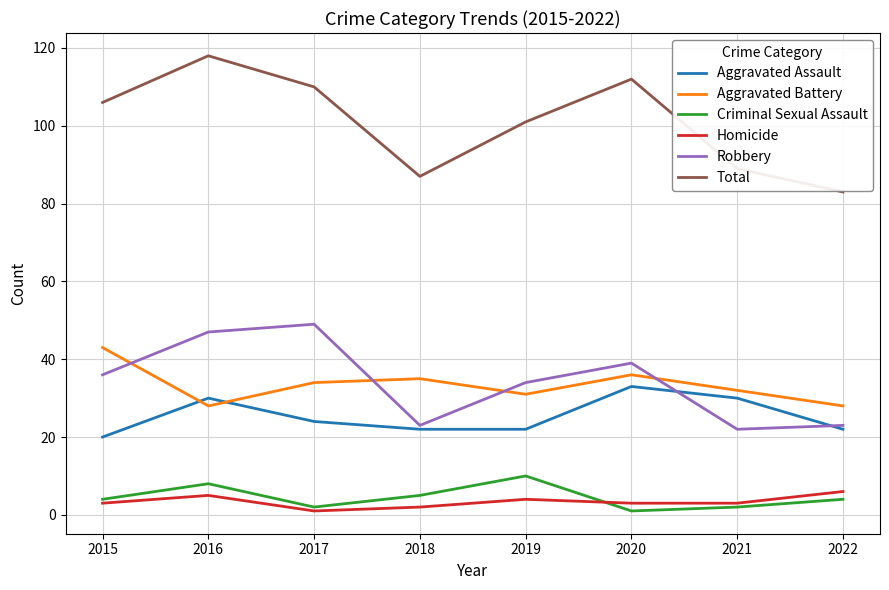

True or false: Homicide and Robbery intersect in this chart.

False